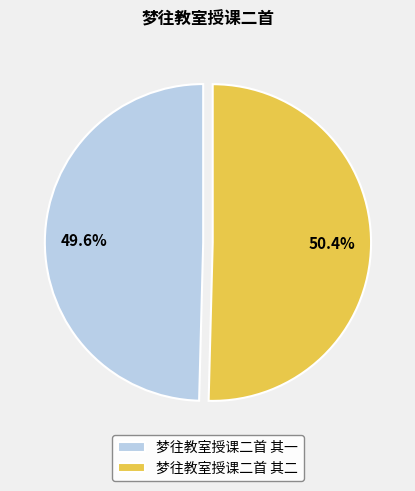

True or false: 梦往教室授课二首 其二 accounts for 50% of the total.

True